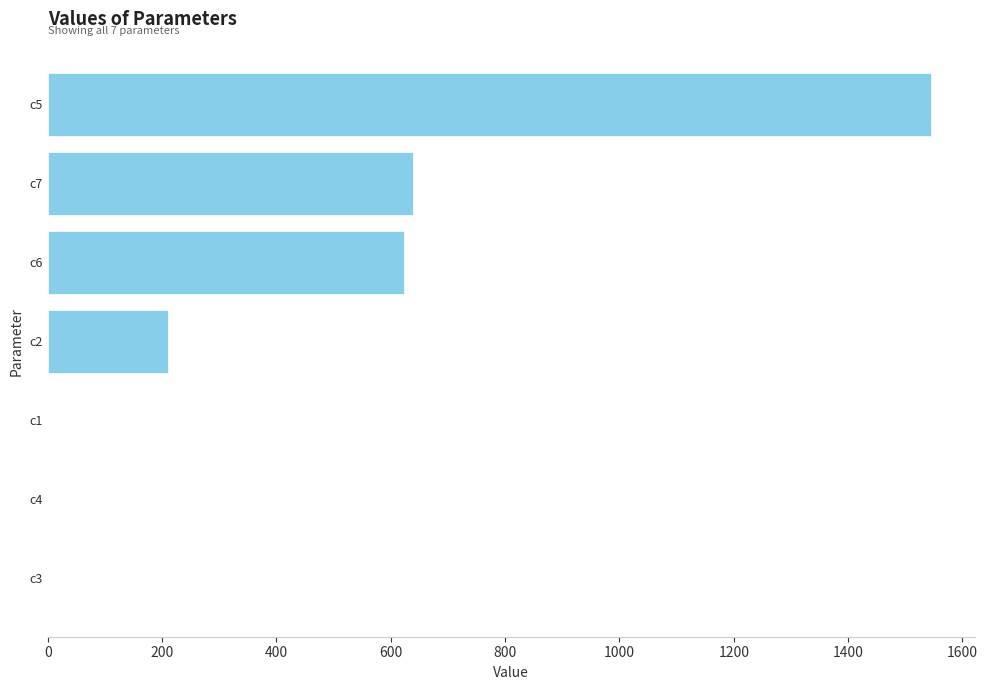

What is the sum of all values?

3018.3